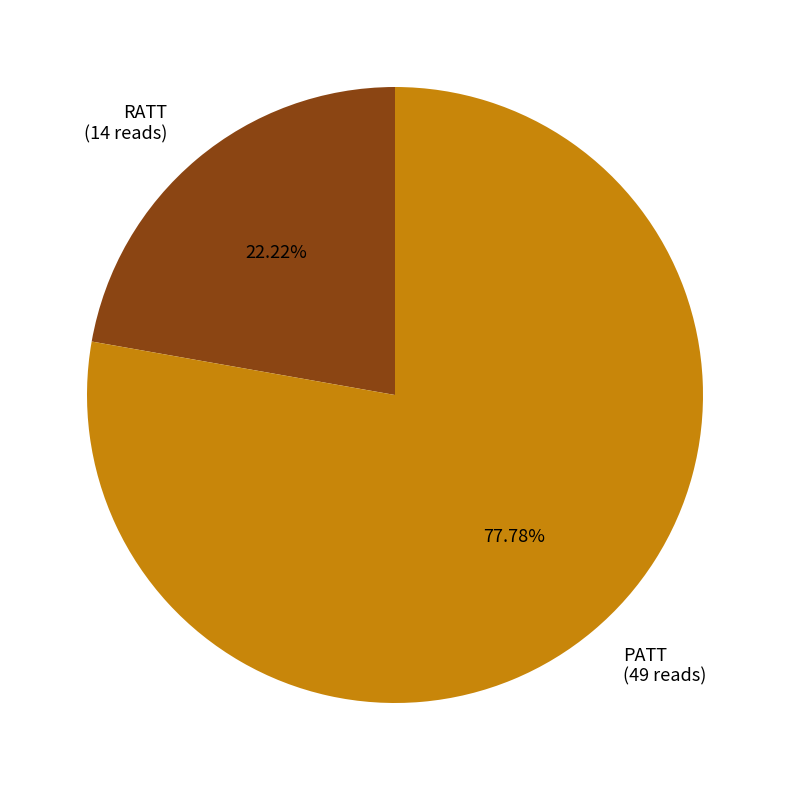

To the nearest percent, what portion does RATT represent?

22%